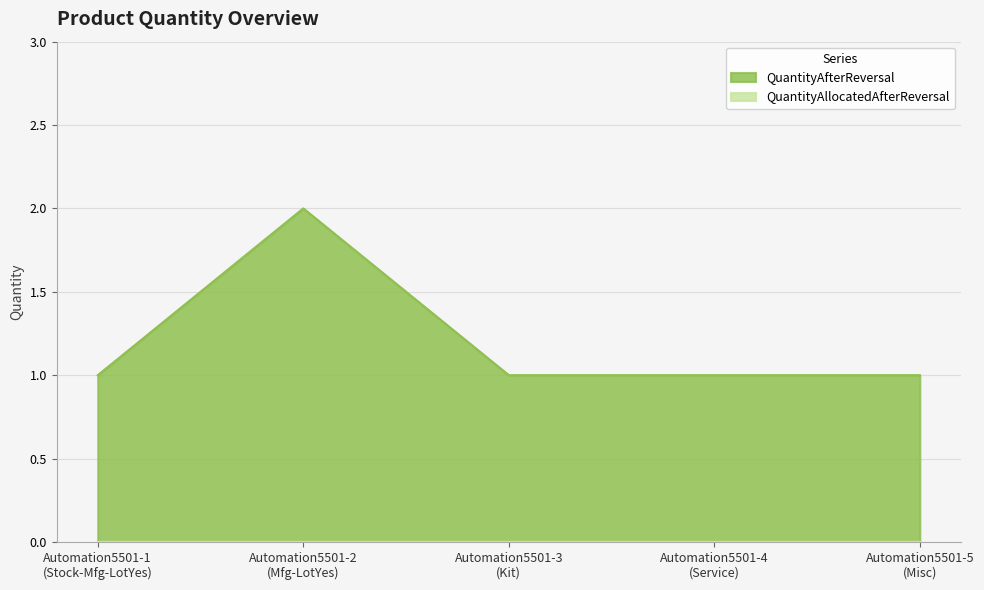

Where is the data nearest to the value 1?

Automation5501-1
(Stock-Mfg-LotYes)